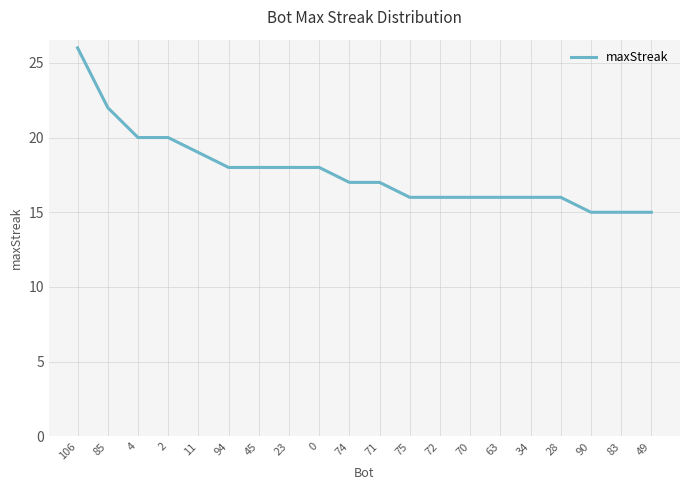

Where does the data first go above 17?

106